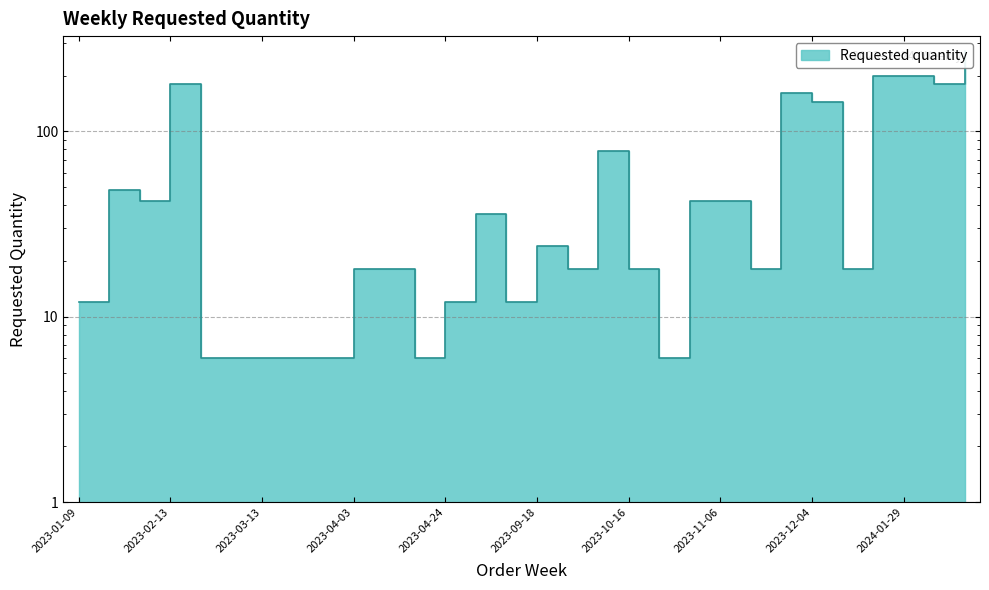

What is the sum of the values at 2024-01-22 and 2023-10-02?

276